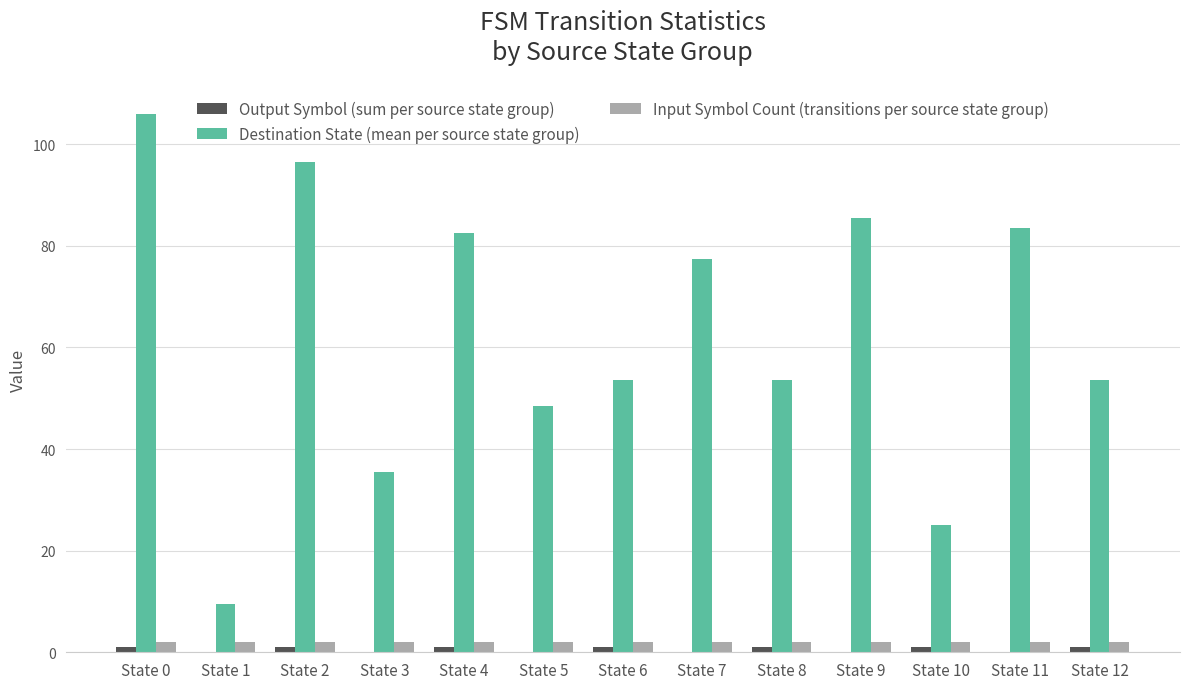

True or false: Input Symbol Count (transitions per source state group) has a value of 2.0 at State 3.

True